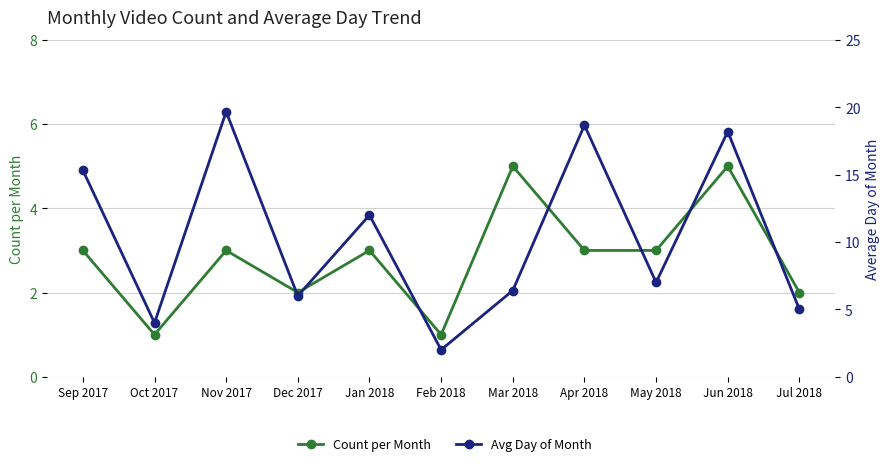

At how many categories does at least one series exceed 5?

8